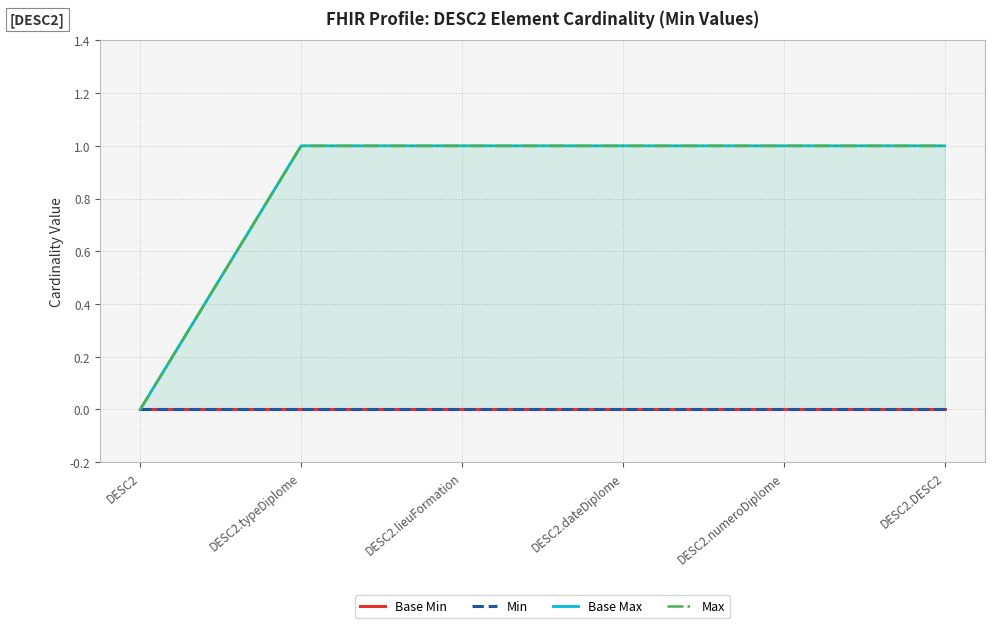

True or false: Max and Min intersect in this chart.

False